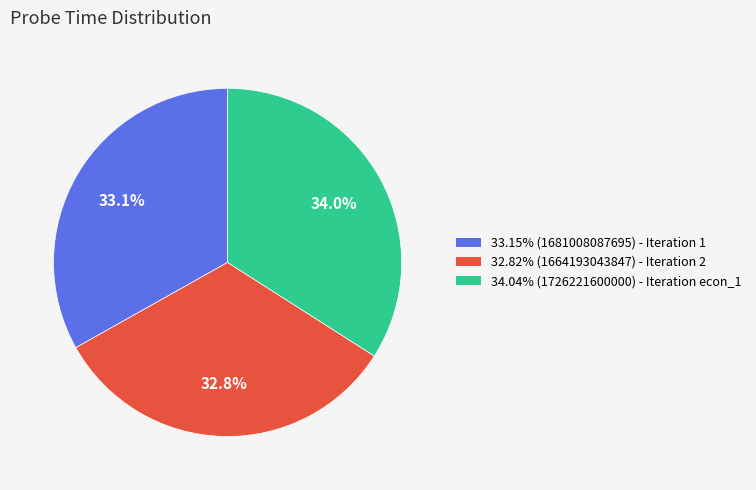

Is there a majority slice in this chart?

No